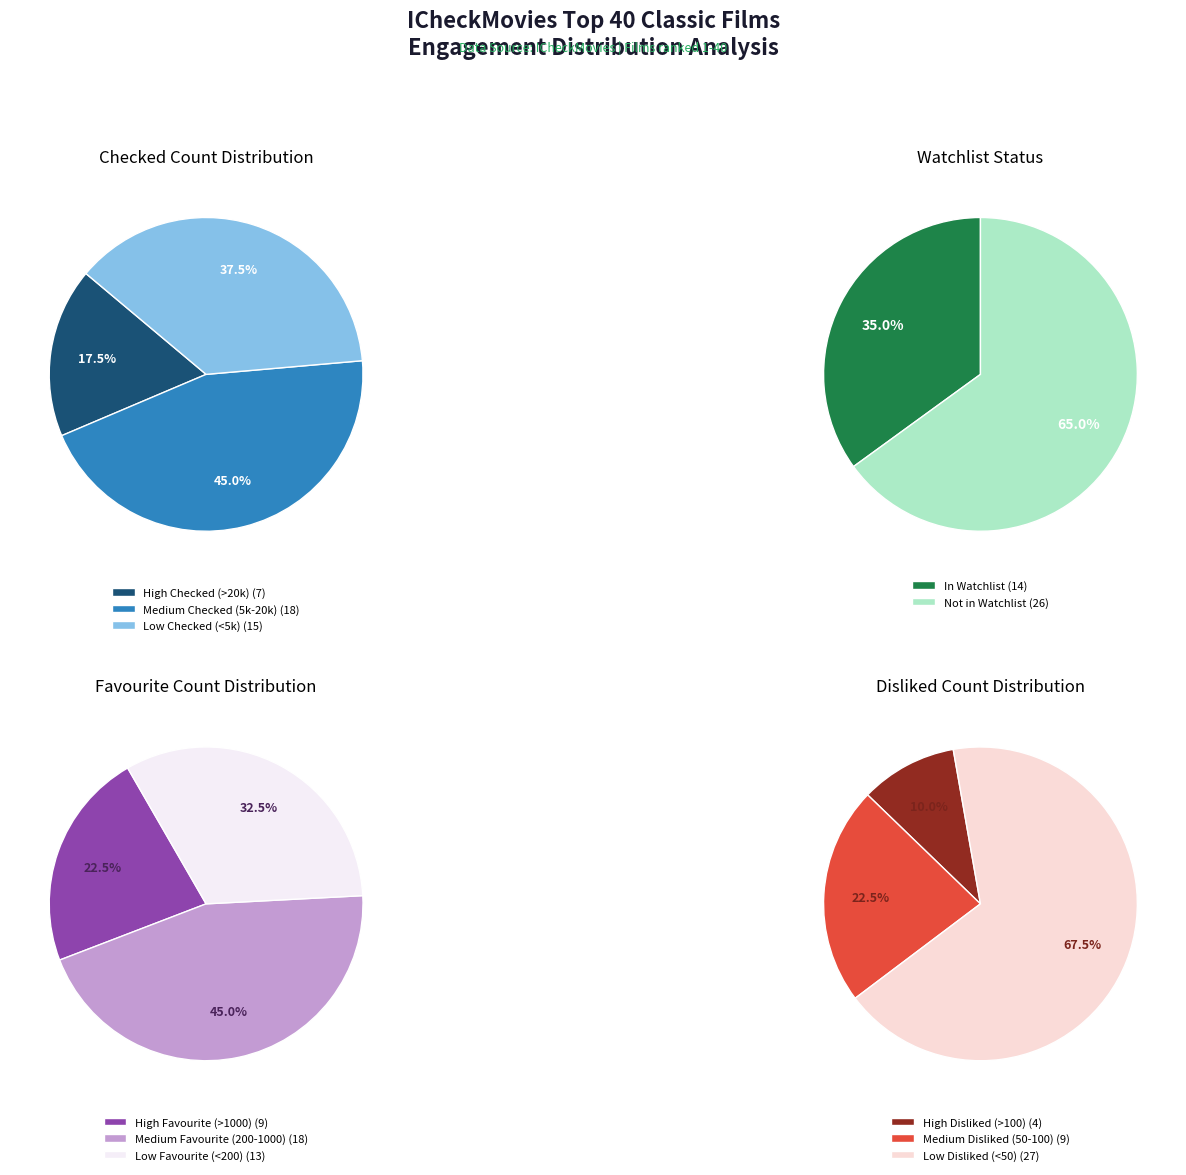

True or false: 5 accounts for 1% of the total.

False